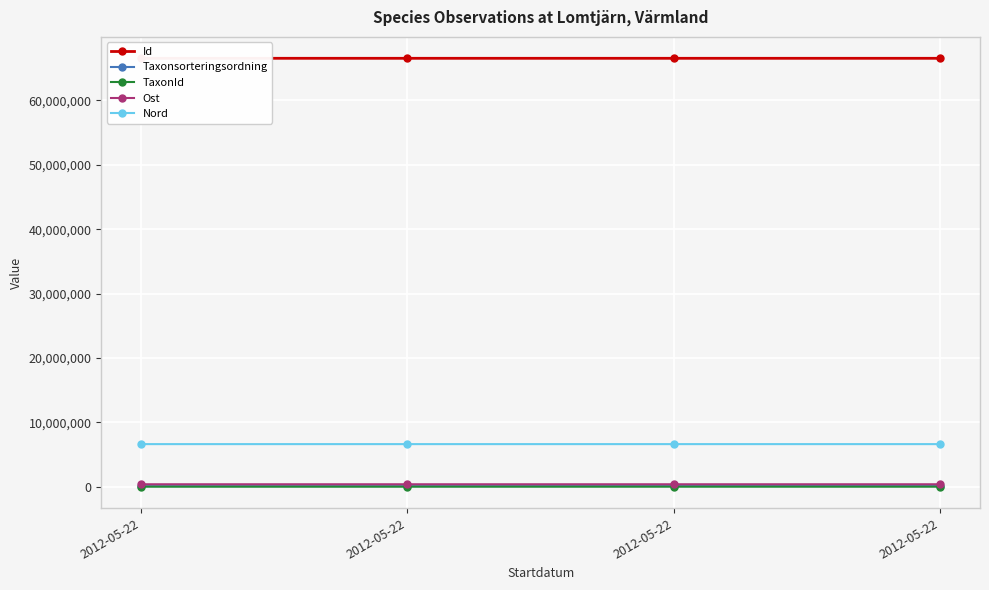

Is the value of Nord at 2012-05-22 greater than the value of Taxonsorteringsordning at 2012-05-22?

Yes